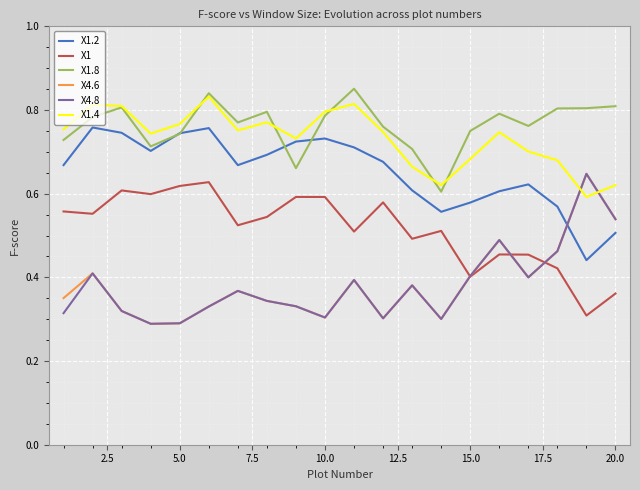

True or false: X1.4 and X1 intersect in this chart.

False